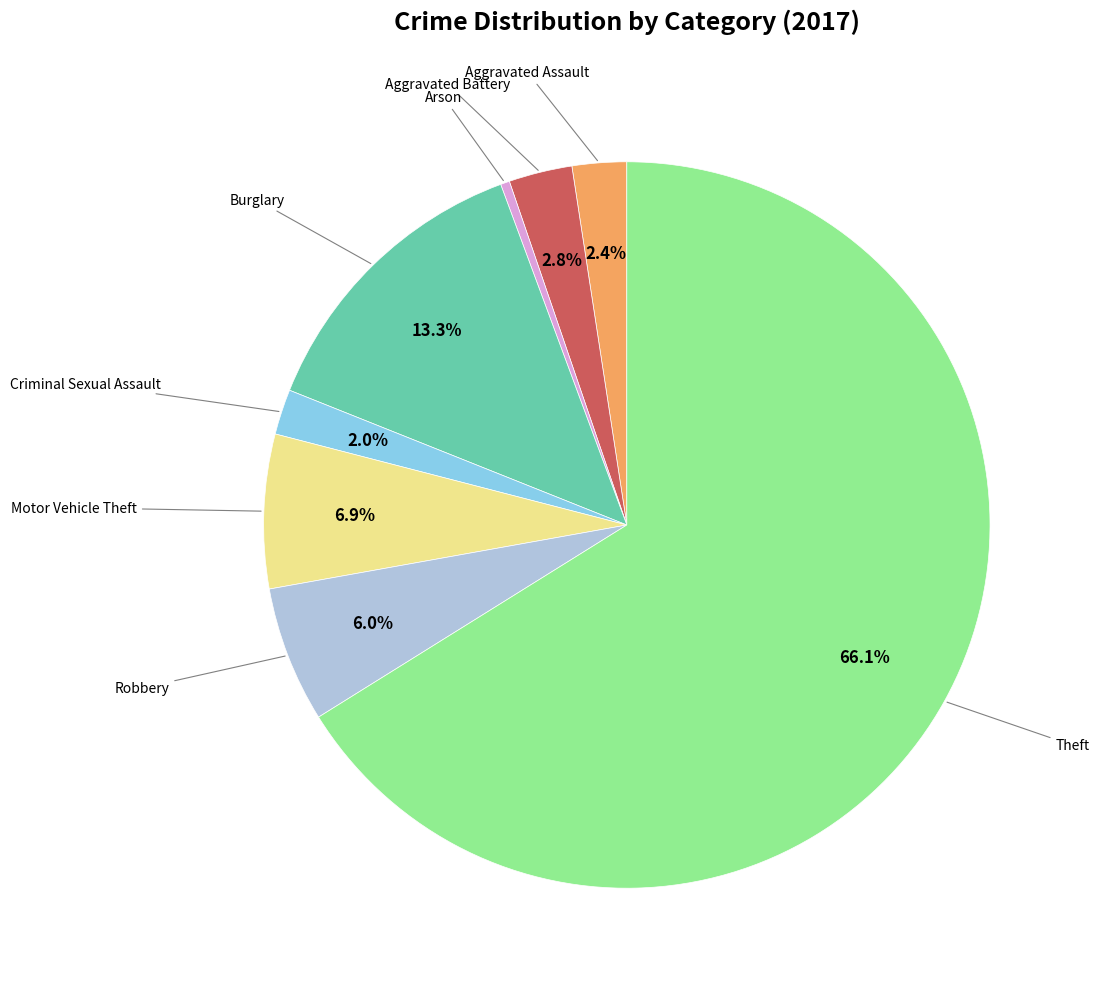

Does any single category account for the majority?

Yes